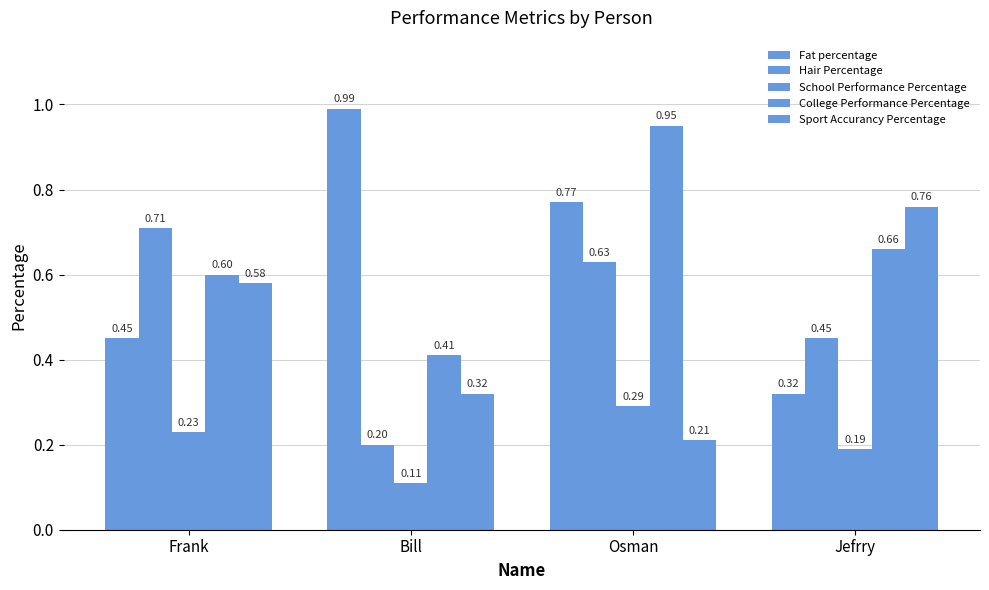

Rank the series by their maximum value, from lowest to highest.

School Performance Percentage, Hair Percentage, Sport Accurancy Percentage, College Performance Percentage, Fat percentage